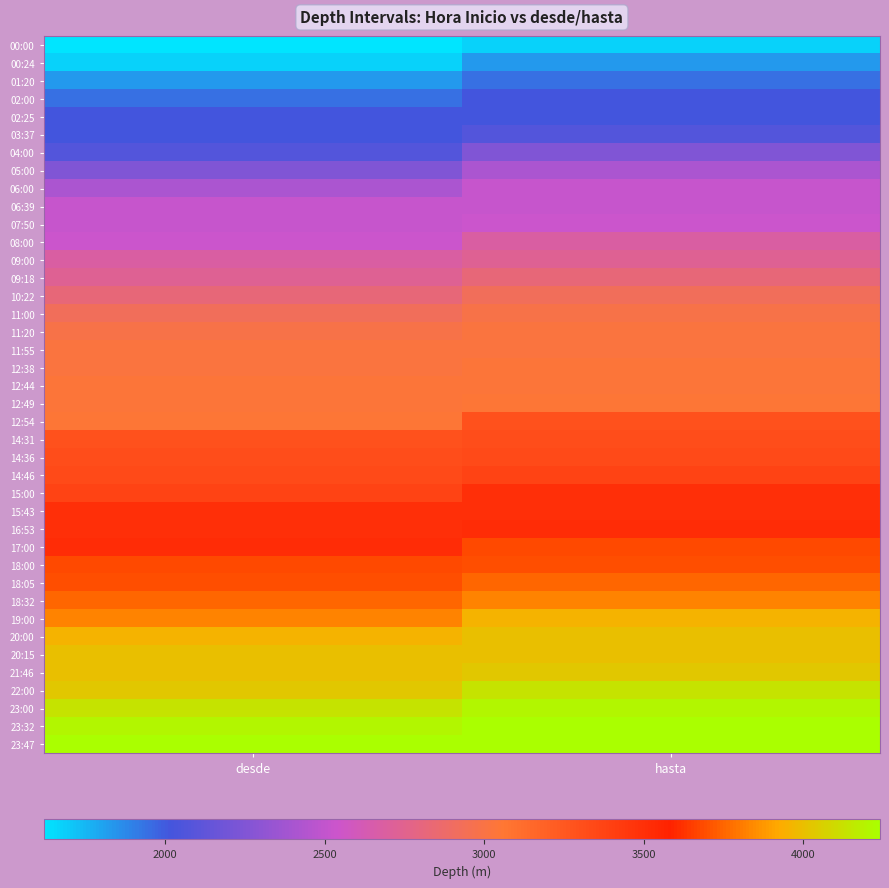

Count the number of categories in the chart.

2